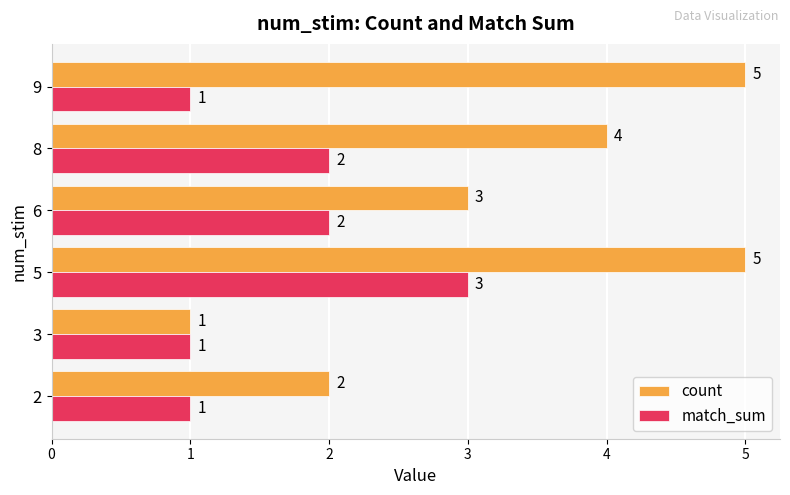

Which category has the highest value in the match_sum series?

5